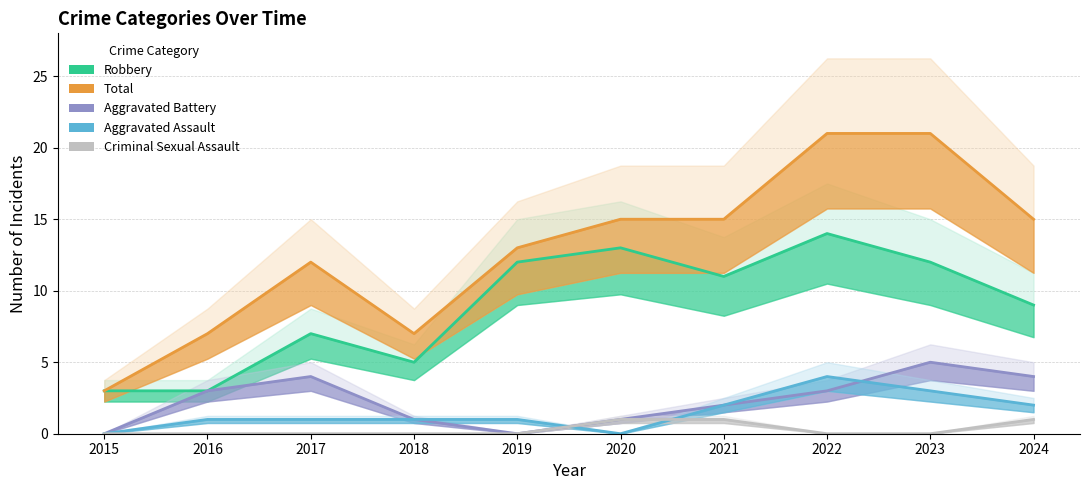

Which label corresponds to the largest value in the chart?

2022